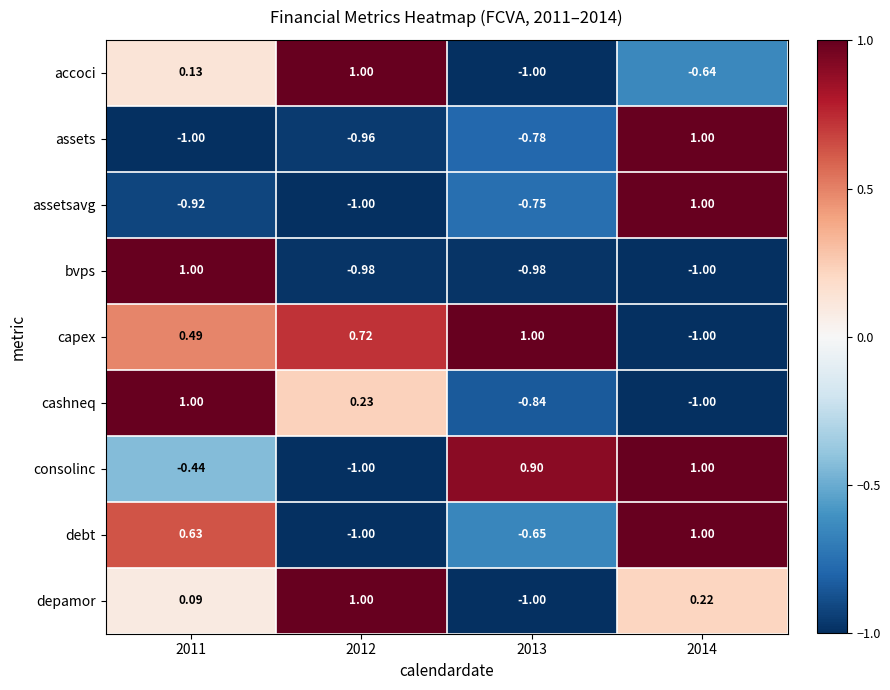

How many positive values does the debt series have?

2